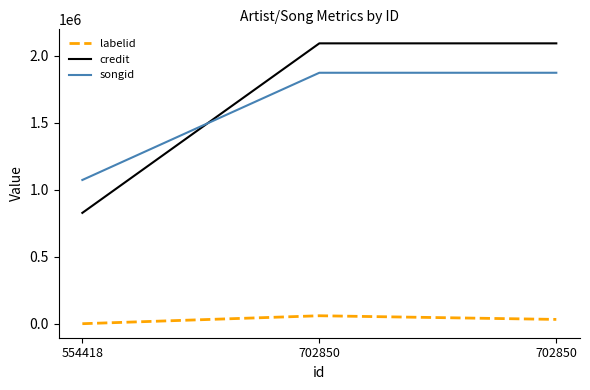

How many lines are shown in the chart?

3